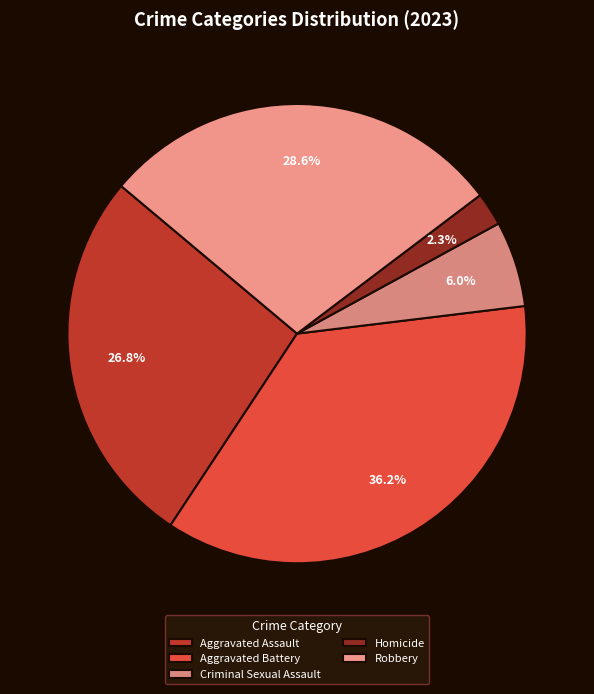

What percentage is NOT represented by Aggravated Assault?

73.2%